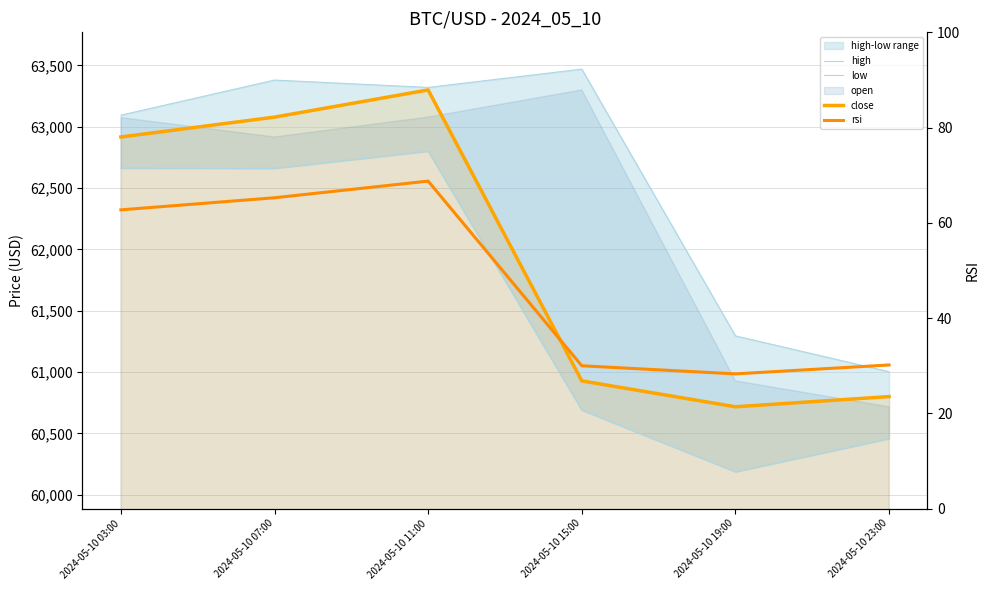

What position from the left is 2024-05-10 19:00?

5